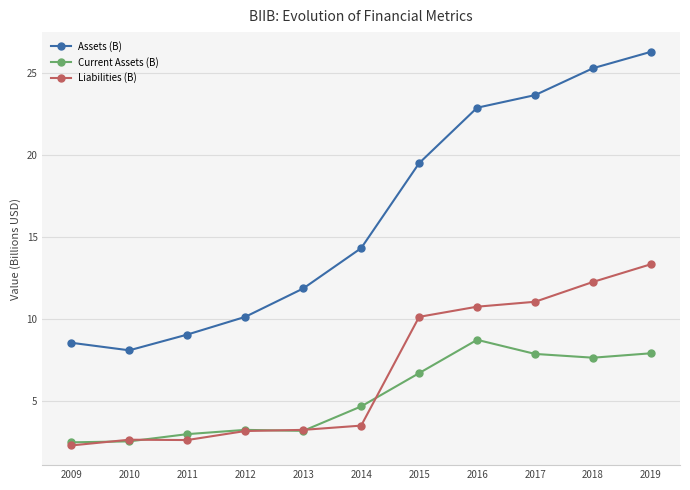

True or false: Current Assets (B) has more than 2 points higher than both neighbors.

False